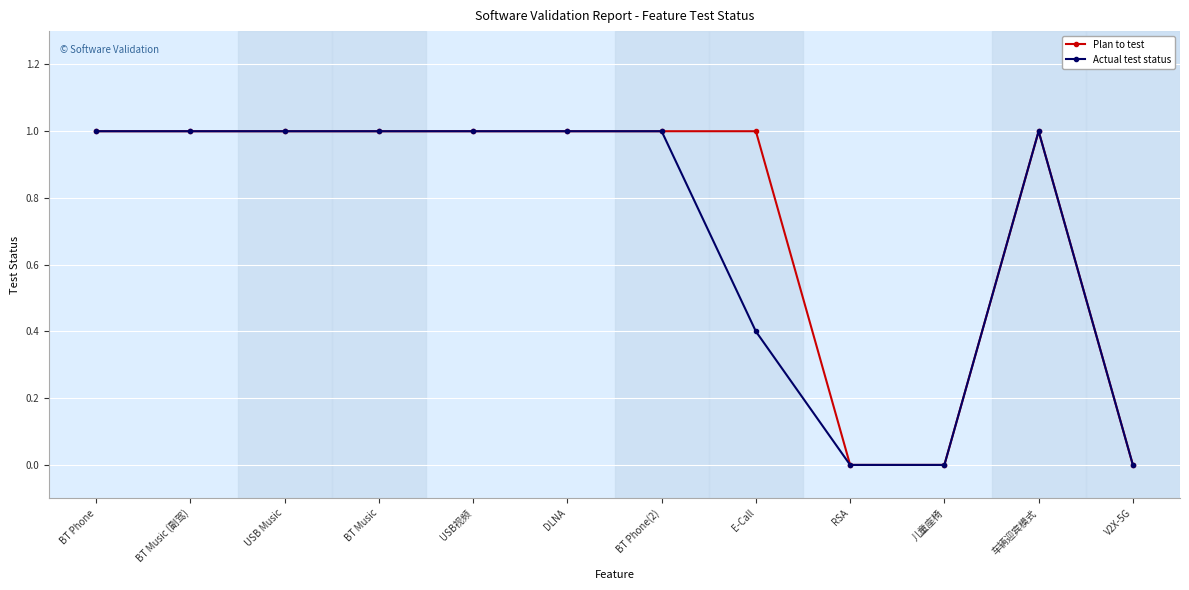

Is the value of Plan to test at BT Music greater than the value of Actual test status at RSA?

Yes